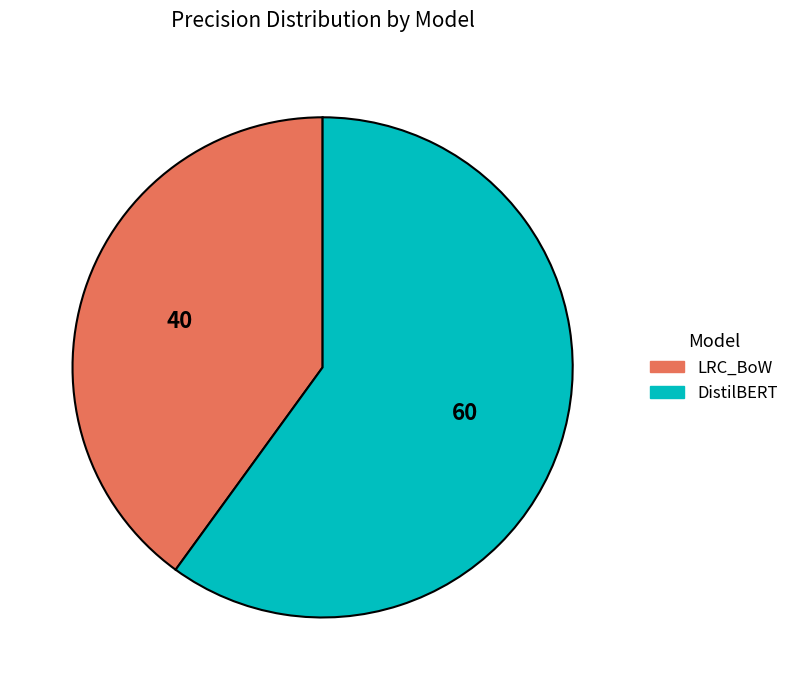

Combined, do DistilBERT and LRC_BoW account for over 50%?

Yes